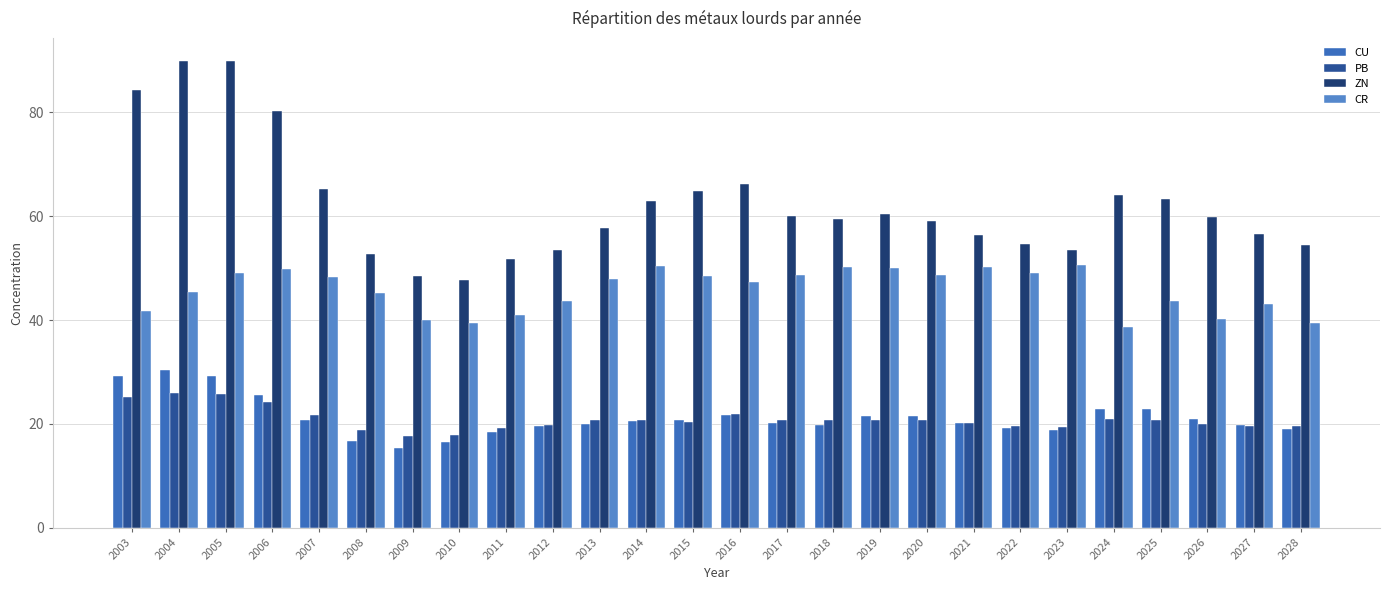

Reading right to left, list all the values displayed in this chart.

CU: 19.1	19.7	21.0	22.9	23.0	18.9	19.3	20.1	21.5	21.6	19.8	20.2	21.6	20.8	20.5	19.9	19.6	18.4	16.6	15.4	16.7	20.8	25.5	29.3	30.4	29.2
PB: 19.5	19.6	20.1	20.7	21.0	19.4	19.6	20.2	20.7	20.8	20.7	20.8	21.8	20.3	20.8	20.7	19.8	19.2	17.9	17.6	18.8	21.8	24.3	25.7	25.9	25.2
ZN: 54.6	56.5	59.9	63.3	64.1	53.6	54.7	56.4	59.1	60.5	59.5	60.1	66.1	64.8	63.0	57.8	53.5	51.8	47.8	48.5	52.8	65.3	80.2	89.8	89.8	84.3
CR: 39.4	43.0	40.2	43.7	38.7	50.7	49.1	50.2	48.7	50.1	50.3	48.8	47.4	48.6	50.4	48.0	43.6	41.0	39.5	40.0	45.2	48.3	49.8	49.1	45.3	41.7